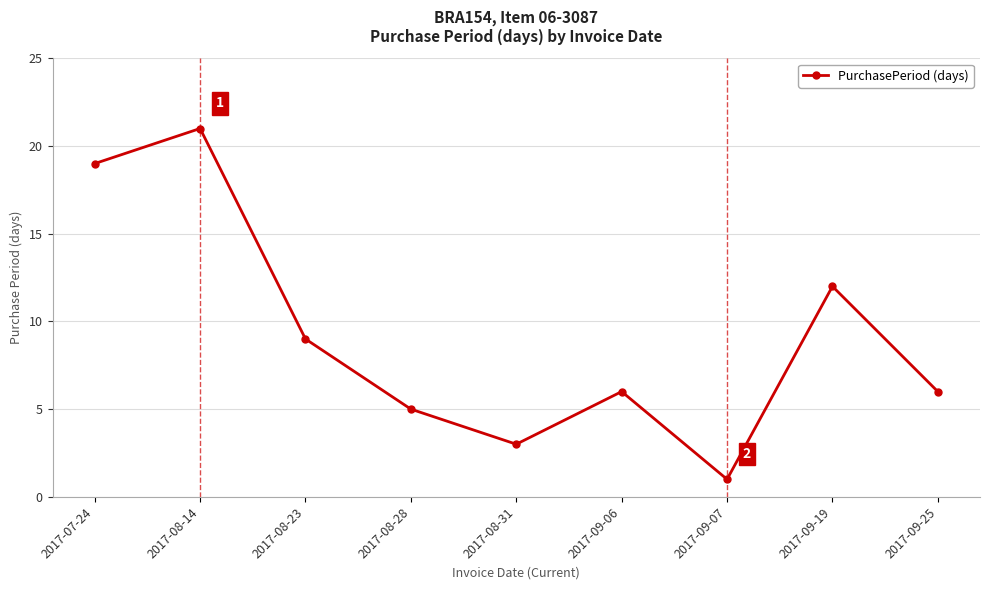

How many points are higher than both their immediate neighbors (excluding endpoints)?

3